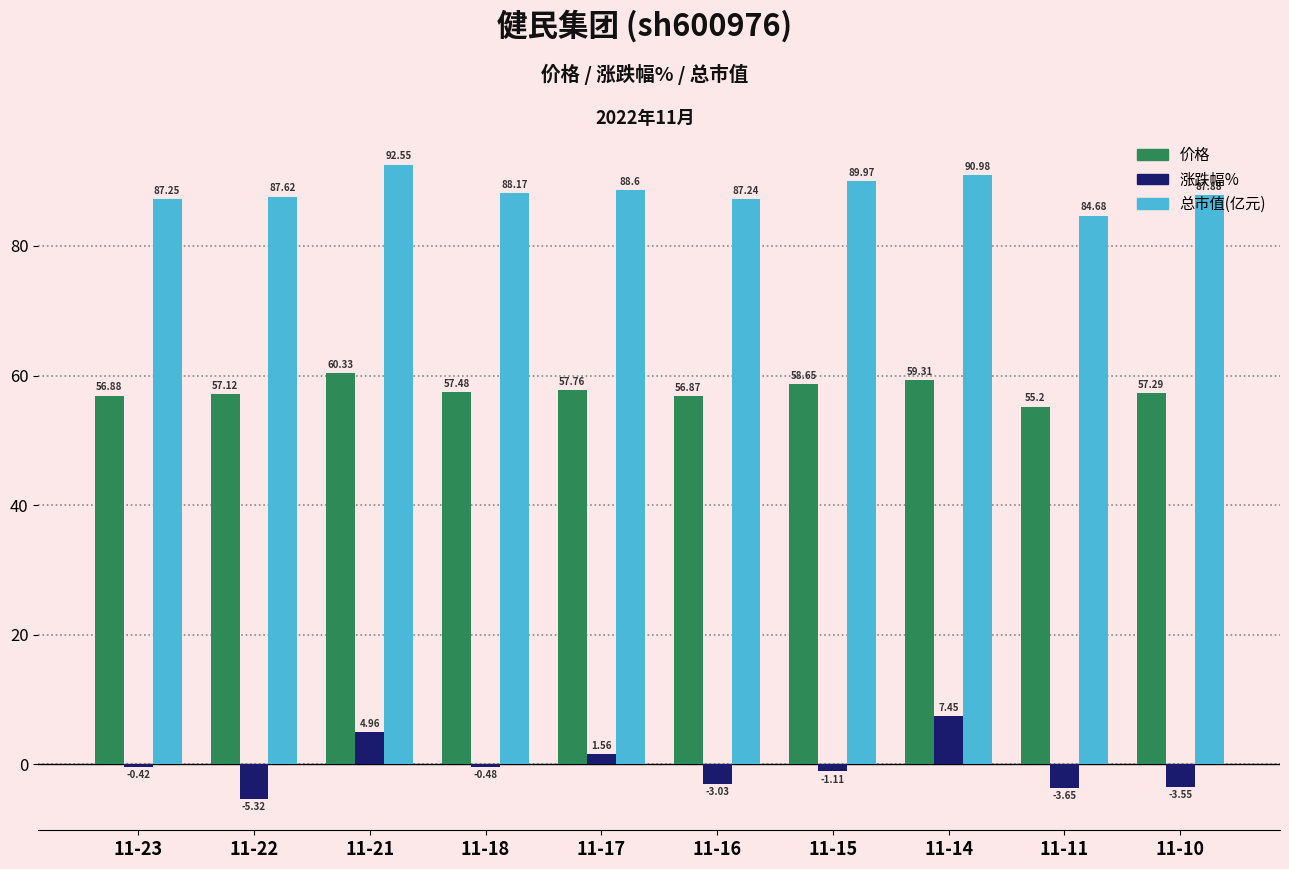

What is the total value across all series at 11-11?

136.2